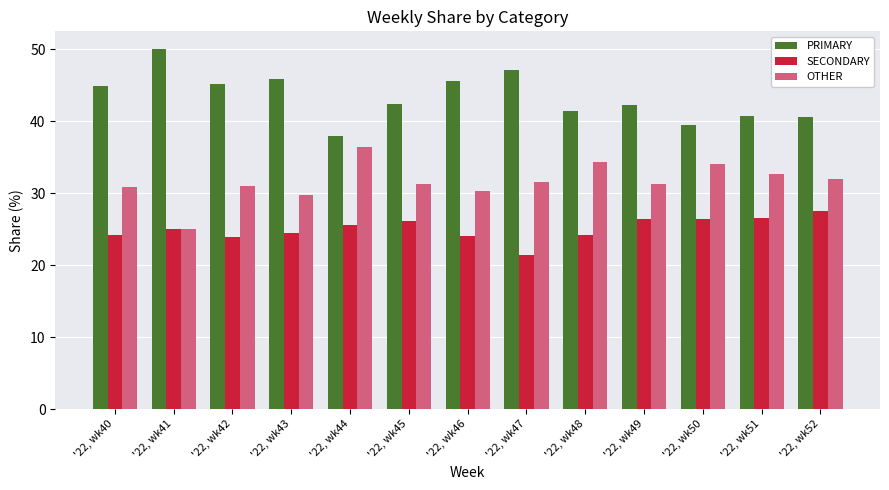

True or false: PRIMARY has a value of 42.5 at '22, wk45.

True